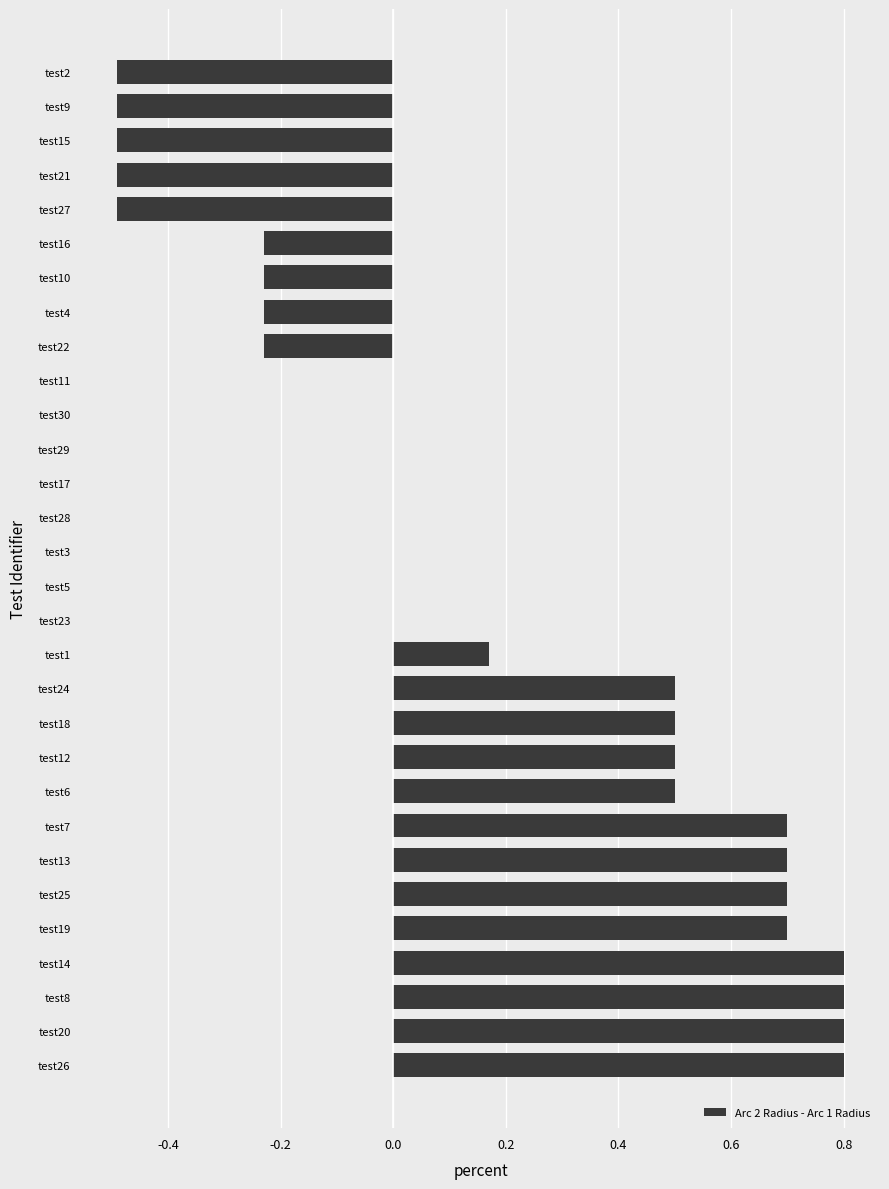

What is the sum of all values?

4.8